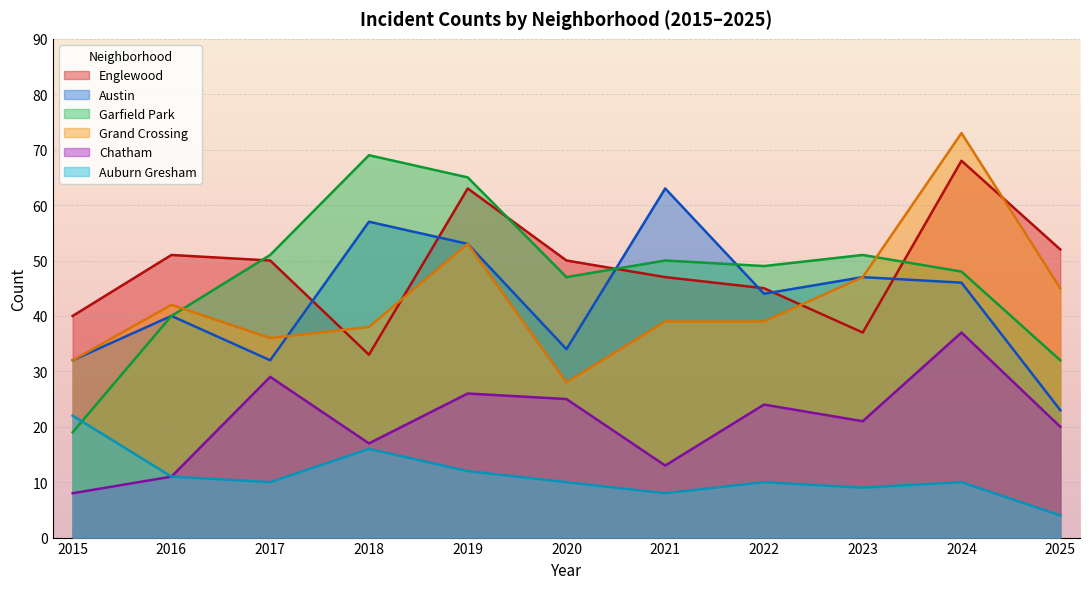

Does the chart display data point markers on the line(s)?

No